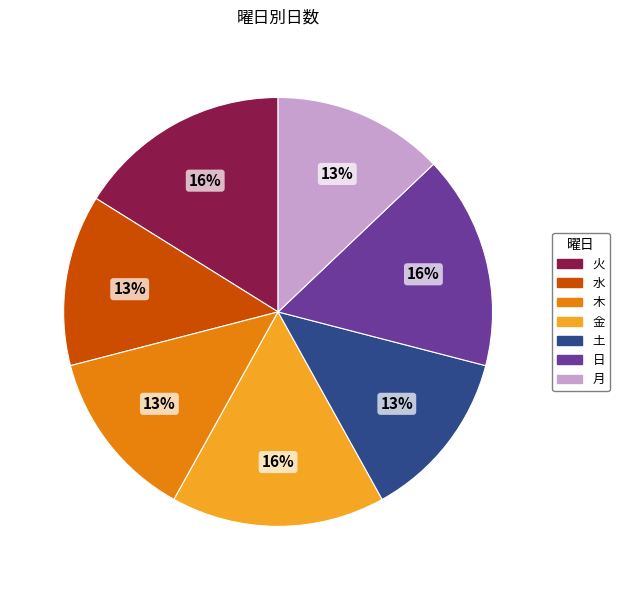

The 水 slice represents 13% of the pie. True or false?

True